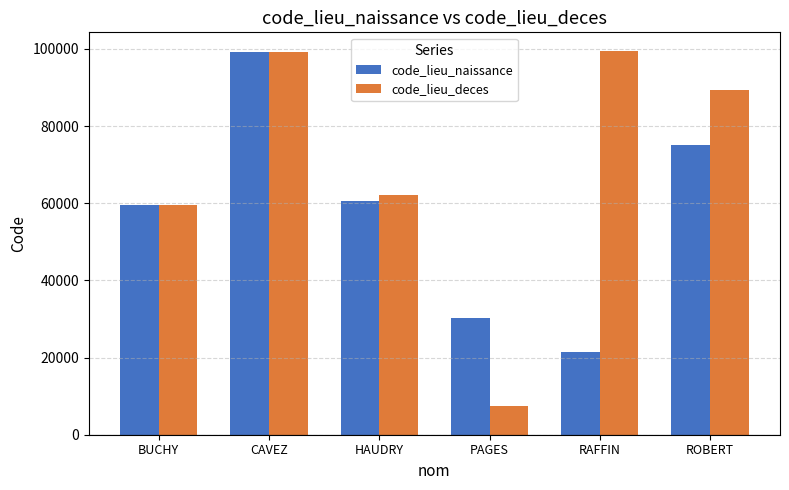

At which label does code_lieu_deces first exceed 89486?

CAVEZ